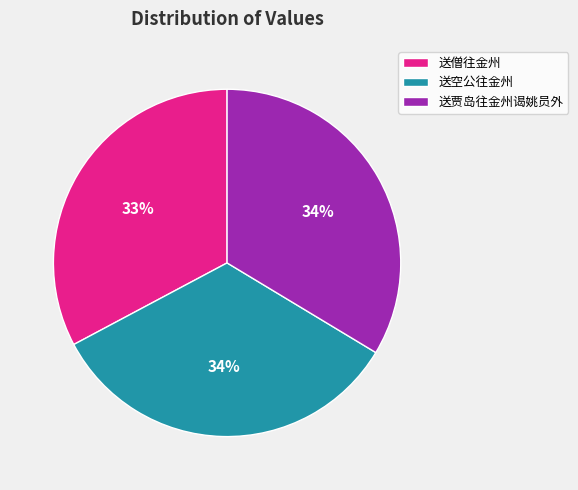

Does any single category account for the majority?

No